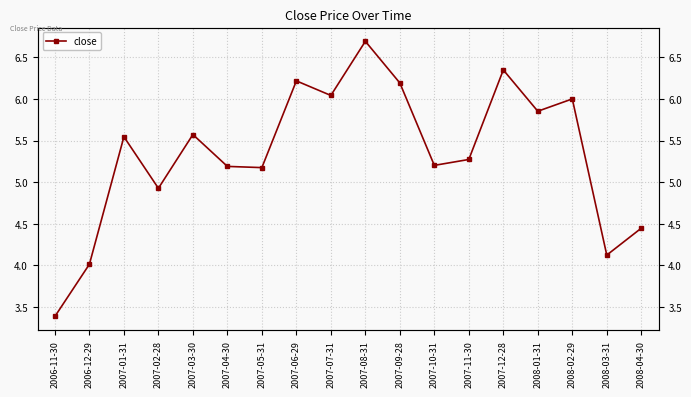

Does the chart display data point markers on the line(s)?

Yes